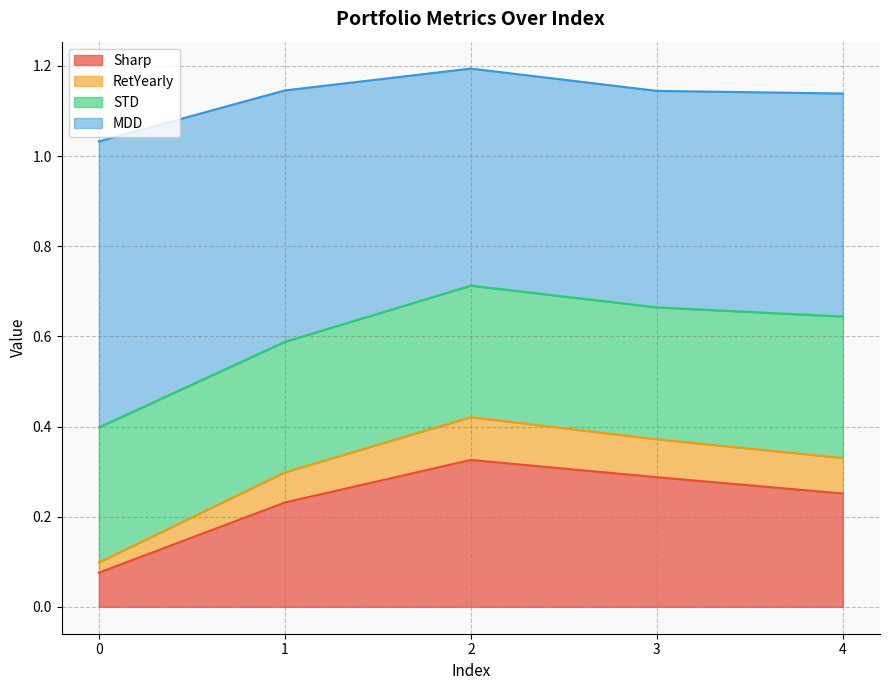

Rank the categories by RetYearly value from lowest to highest.

0, 1, 4, 3, 2